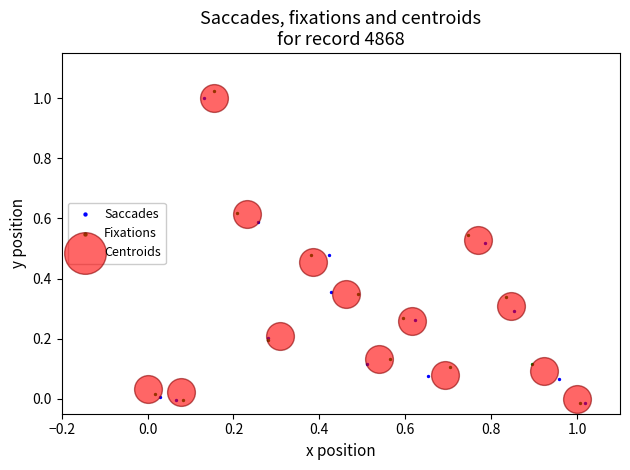

Which series has the widest spread of Y values?

Fixations